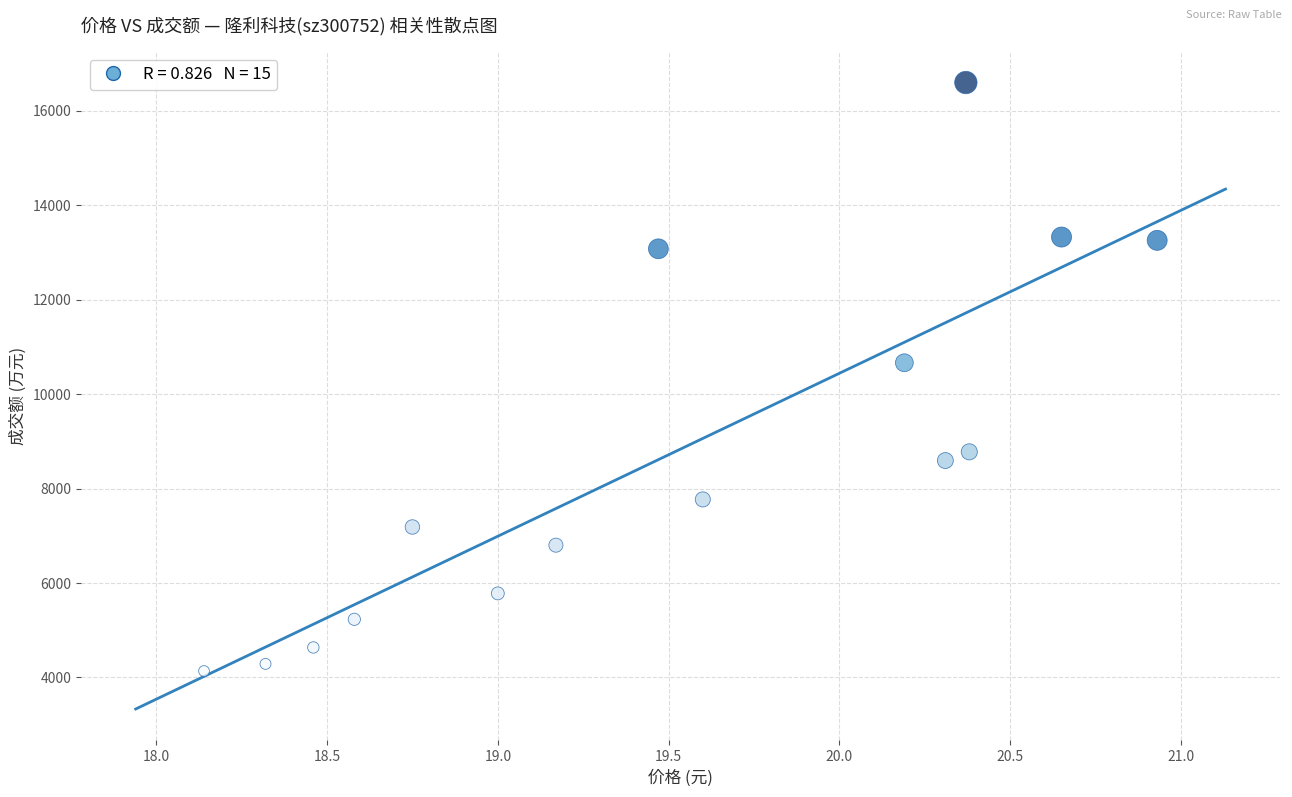

What Y value in the scatter plot is closest to 10367?

10664